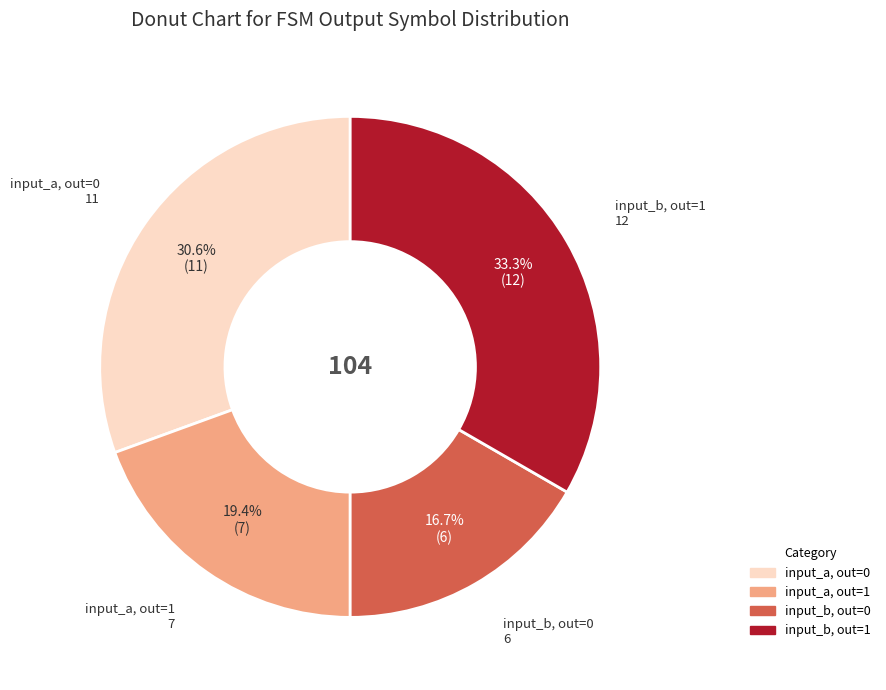

Is there any slice that represents more than half of the pie?

No